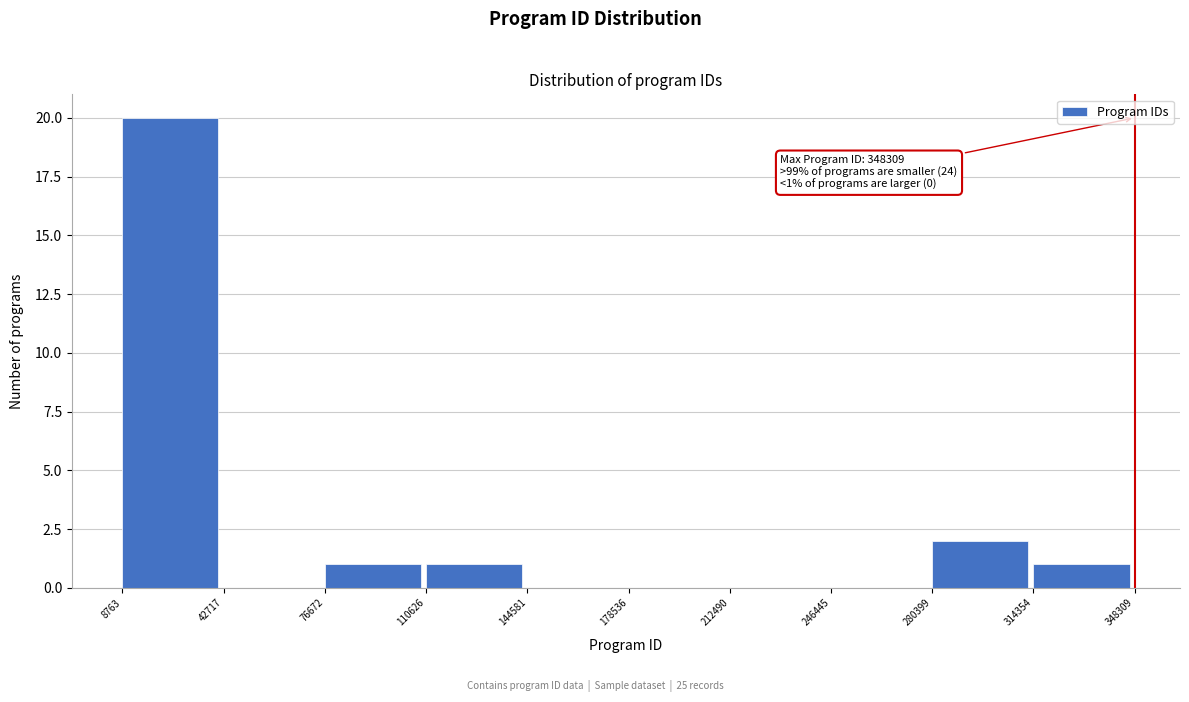

Which range on the x-axis has the tallest bar?

8763 to 42717